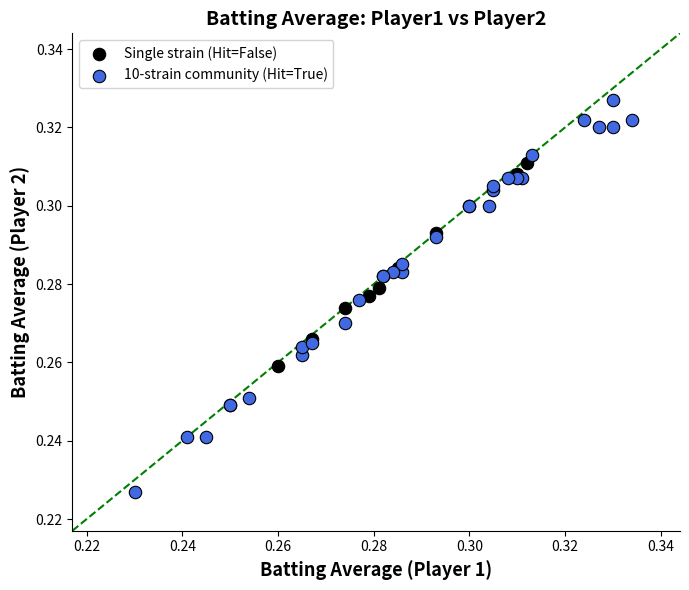

What are all the series names shown in the legend?

Single strain (Hit=False), 10-strain community (Hit=True)